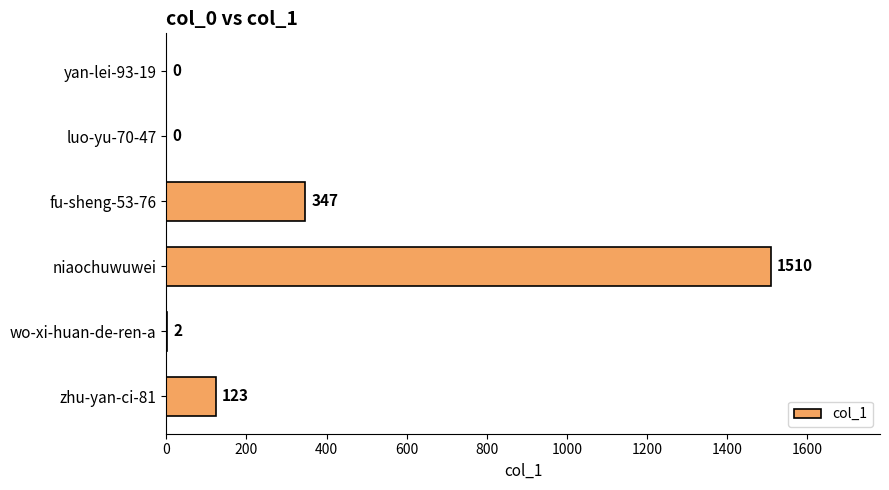

The value at zhu-yan-ci-81 is 123. True or false?

True